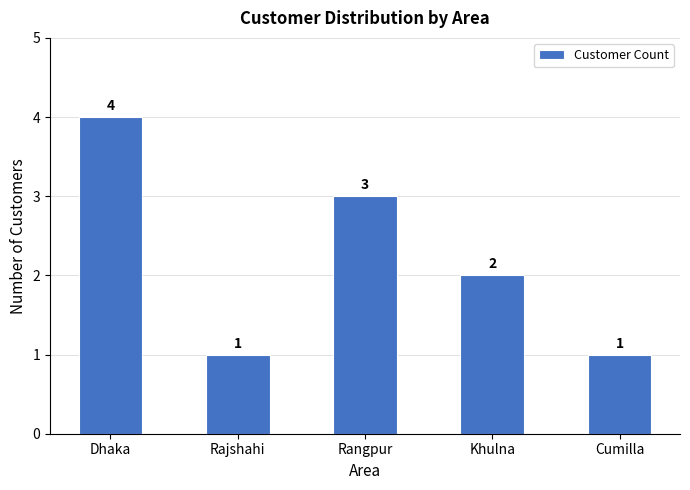

Does the chart contain stacked bars?

No